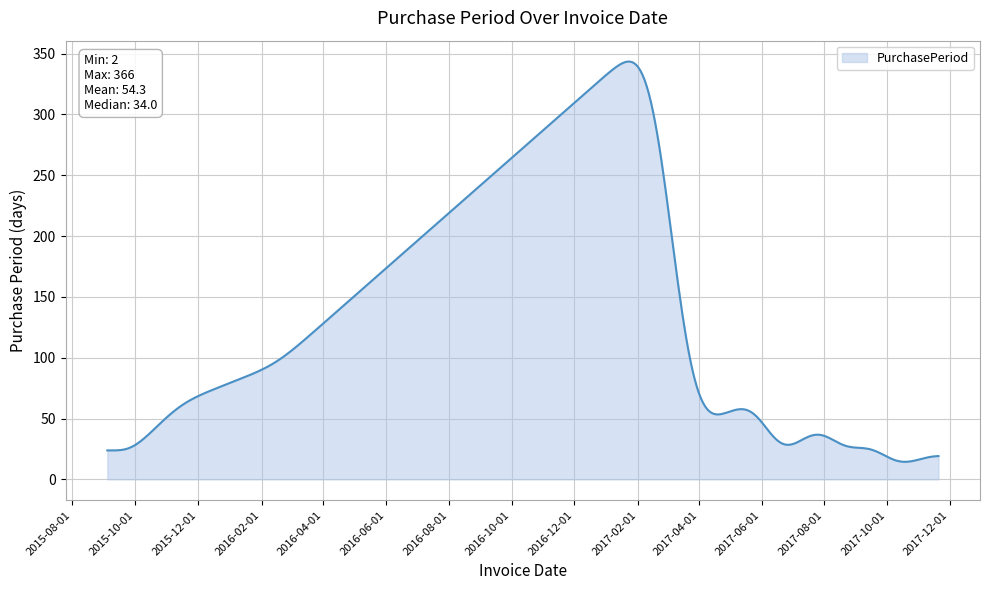

How many lines are shown in the chart?

1